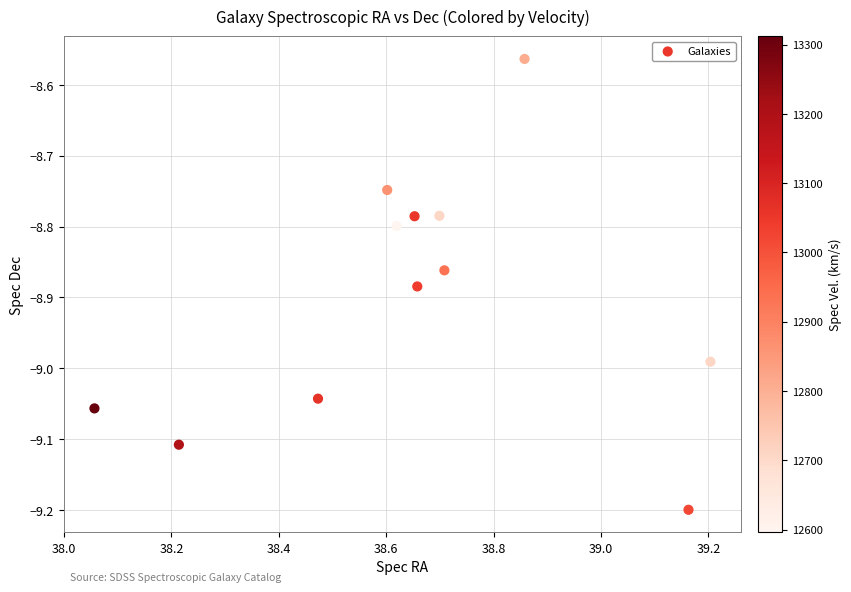

What is the range of Y values (max minus min)?

0.6